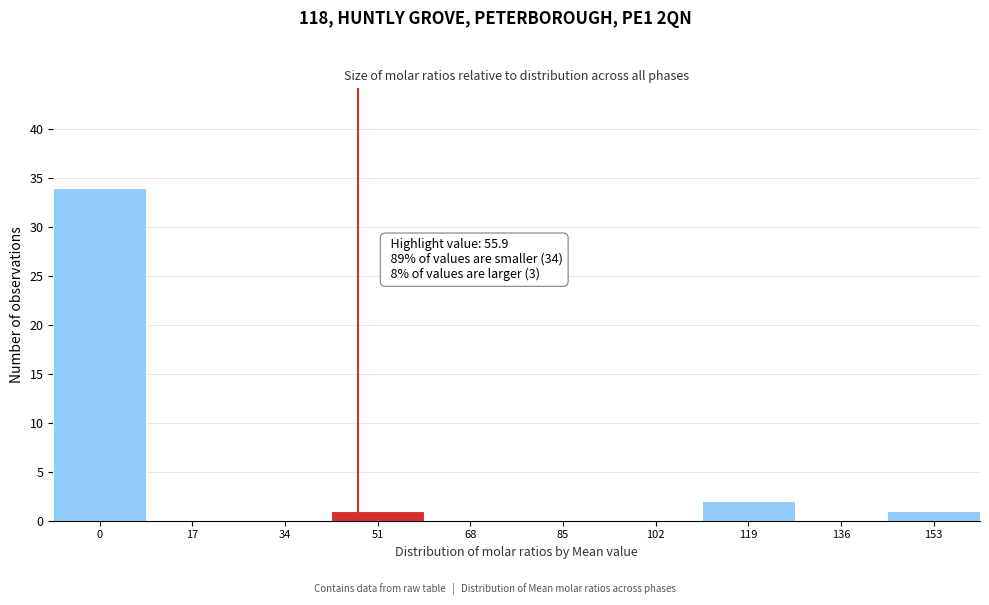

Reading left to right, transcribe all the data shown in this chart.

0=34	17=0	34=0	51=1	68=0	85=0	102=0	119=2	136=0	153=1